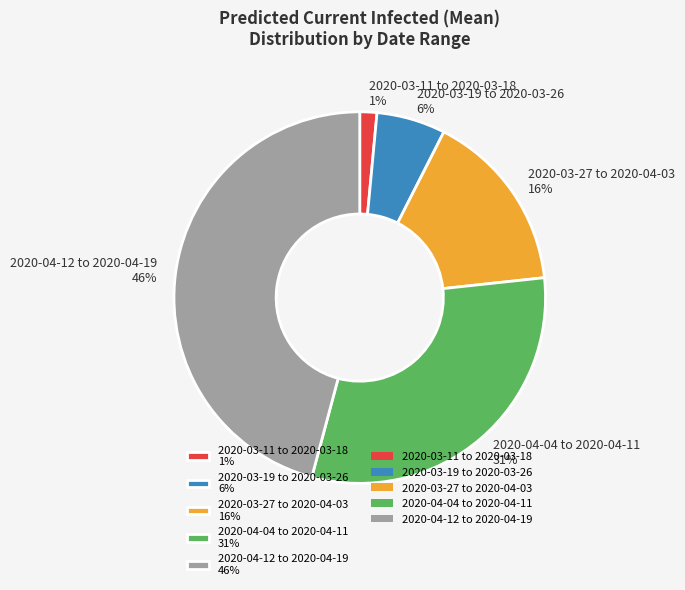

Is the sum of 2020-03-11 to 2020-03-18 1% and 2020-04-04 to 2020-04-11 31% greater than half?

No